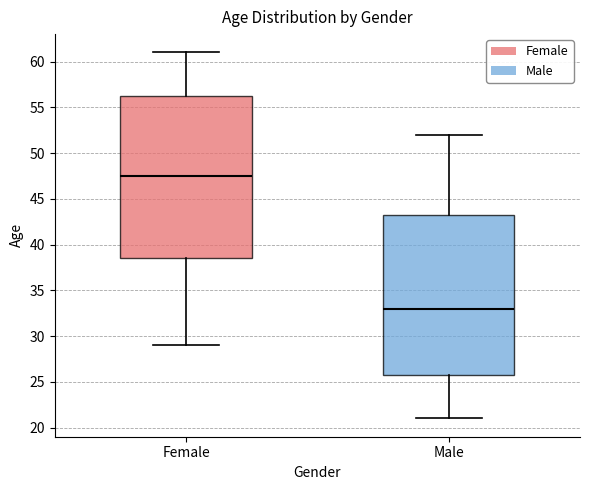

Reading left to right, transcribe this box plot: for each box, give where its median line is, the range the box spans, and where its two whiskers end, as read against the y-axis. The values are not printed on the chart, so give them approximately, as read against the axis.

Female: median 47.5, box 38.5 to 56.5, whiskers 29.0 to 61.0
Male: median 33.0, box 26.0 to 43.5, whiskers 21.0 to 52.0